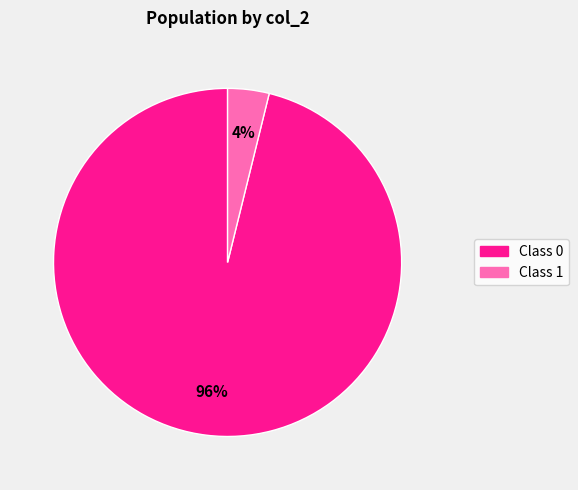

To the nearest percent, what is the difference between the largest and smallest slice percentages?

92%